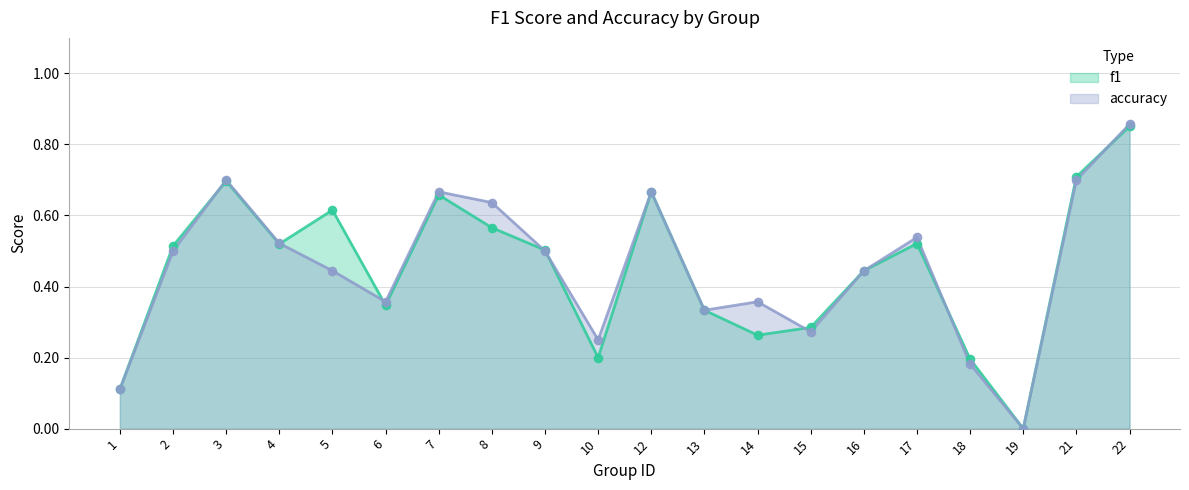

Which series contains the highest Y value?

accuracy